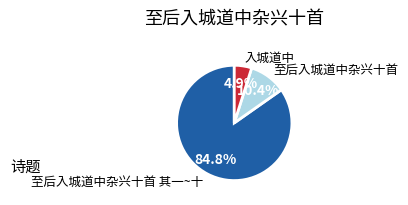

Which has a higher value, 至后入城道中杂兴十首 or 至后入城道中杂兴十首 其一~十?

至后入城道中杂兴十首 其一~十